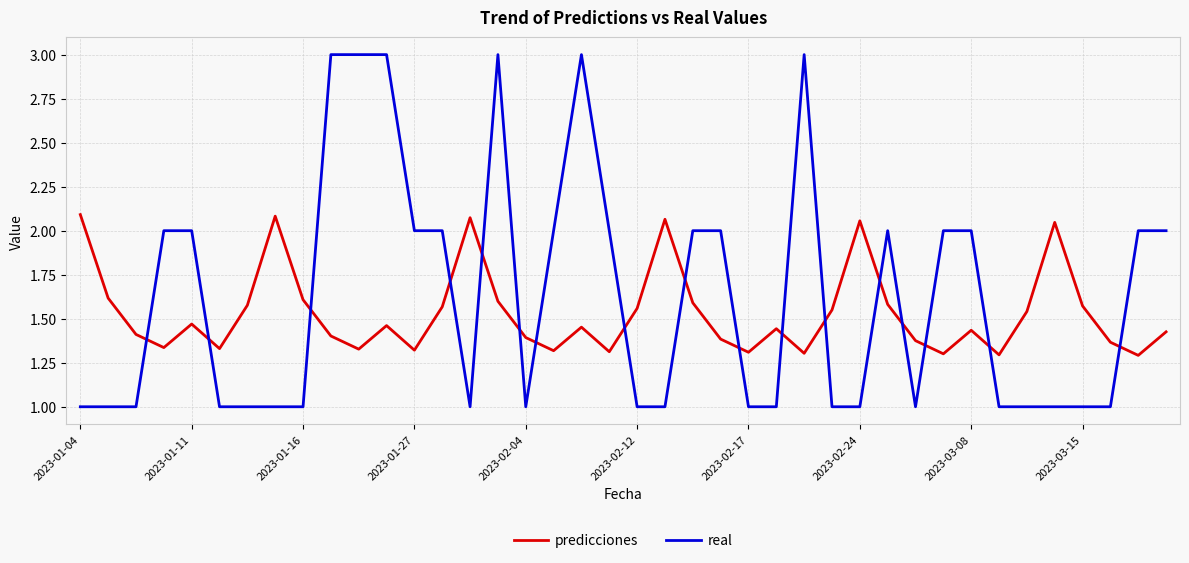

Which series has the largest range (max minus min)?

real